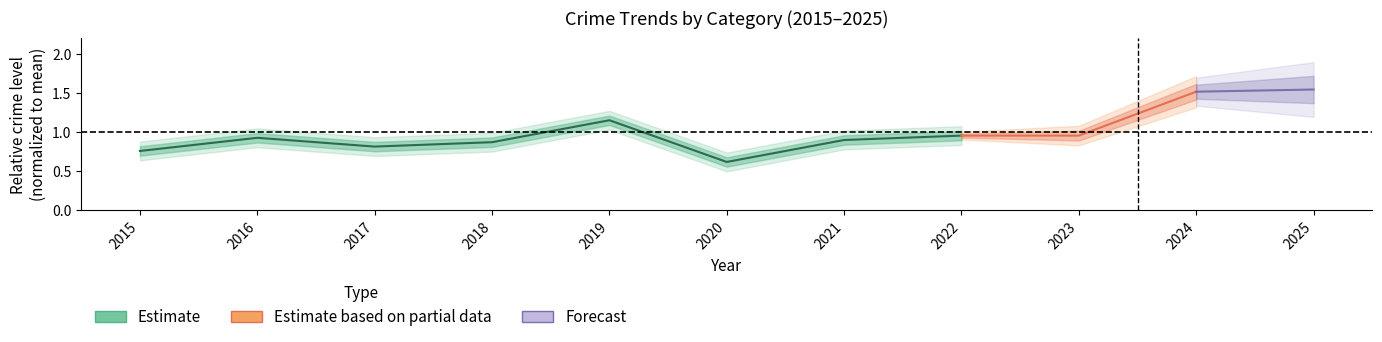

The chart shows a value of 0.9 at 2018. True or false?

True